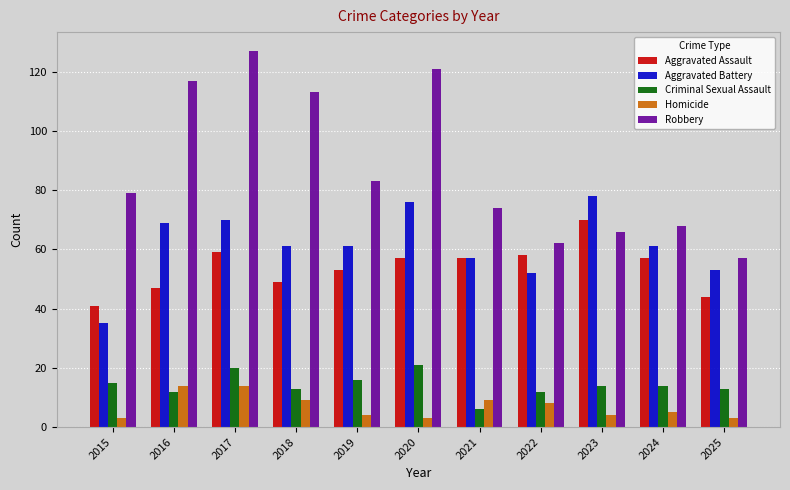

At which label does Aggravated Battery first exceed 61?

2016